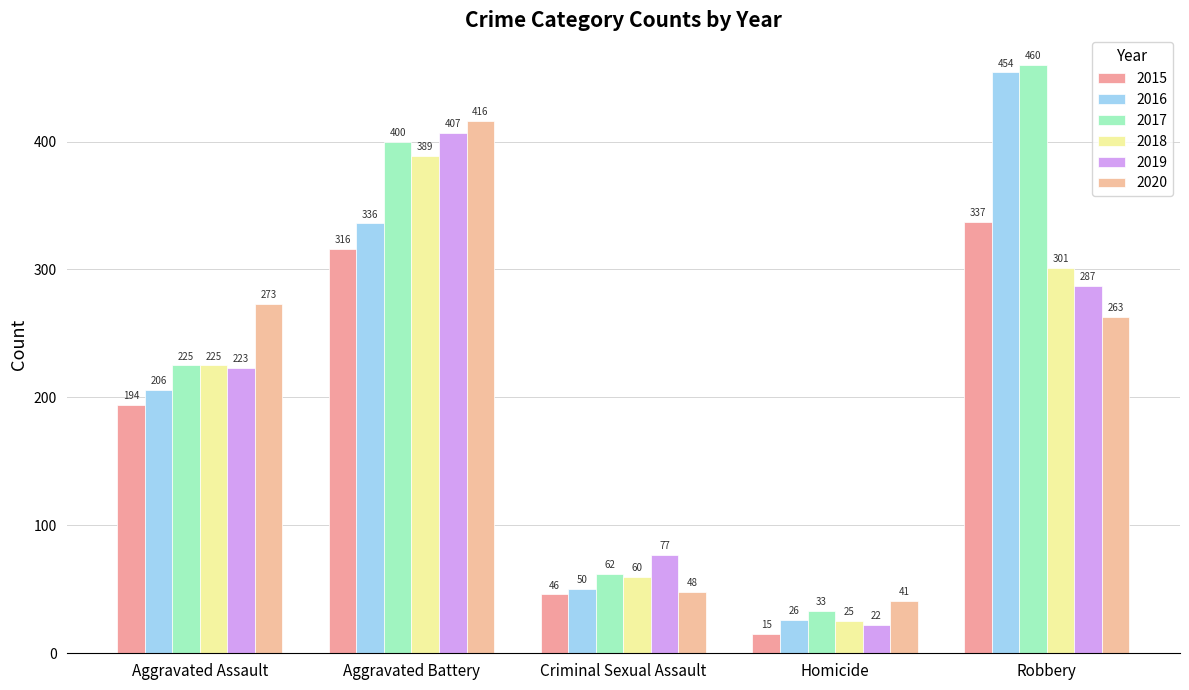

What is the label of the 1st bar from the left?

Aggravated Assault